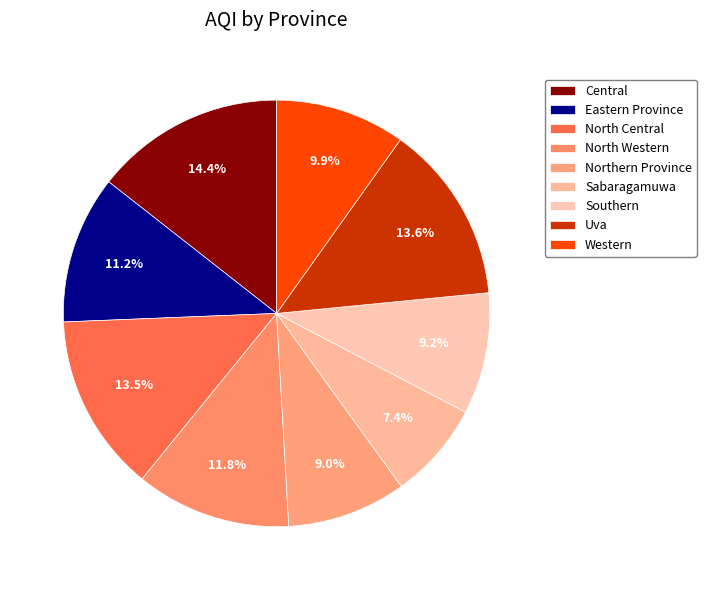

How many slices are in this pie chart?

9